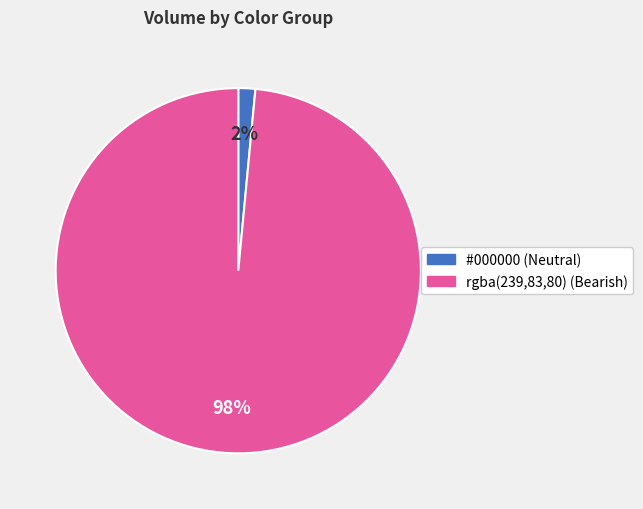

Is there any slice that represents more than half of the pie?

Yes